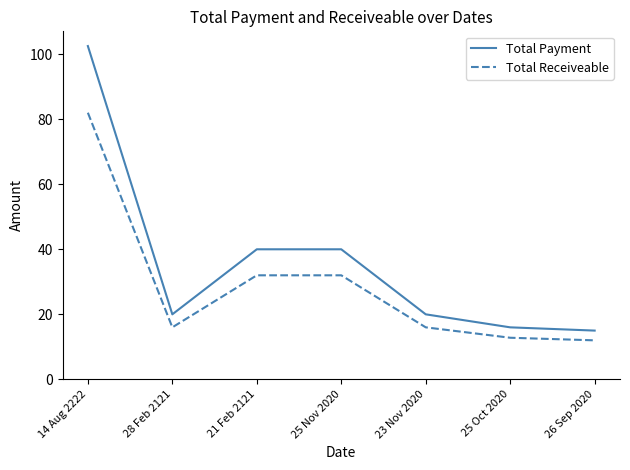

True or false: Total Receiveable and Total Payment intersect in this chart.

False